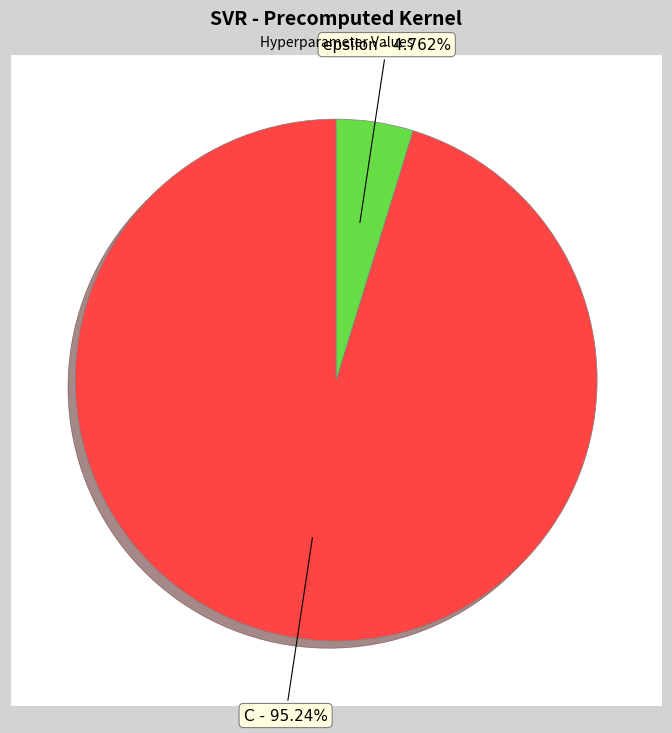

To the nearest percent, what percentage of the pie is epsilon?

5%